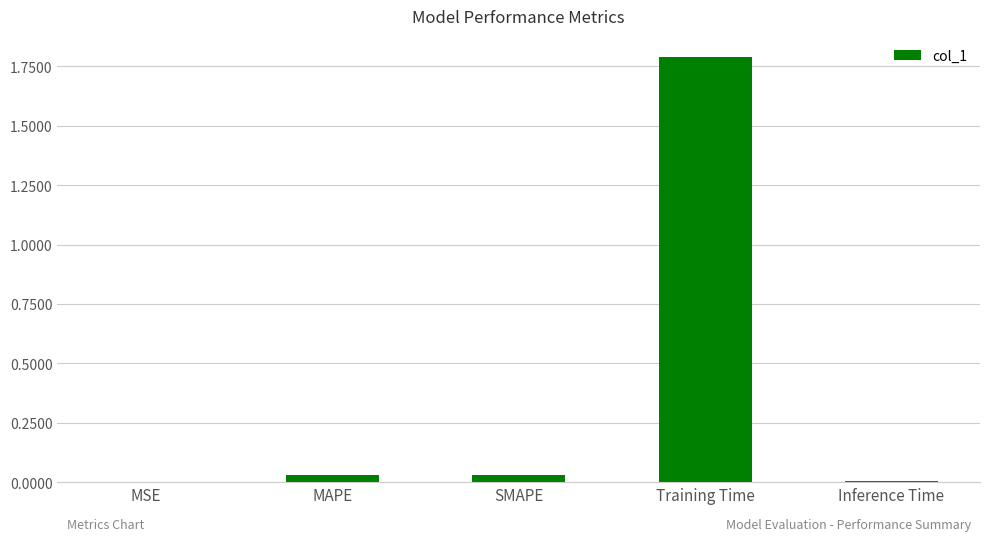

The chart shows a value of 0.0 at SMAPE. True or false?

True